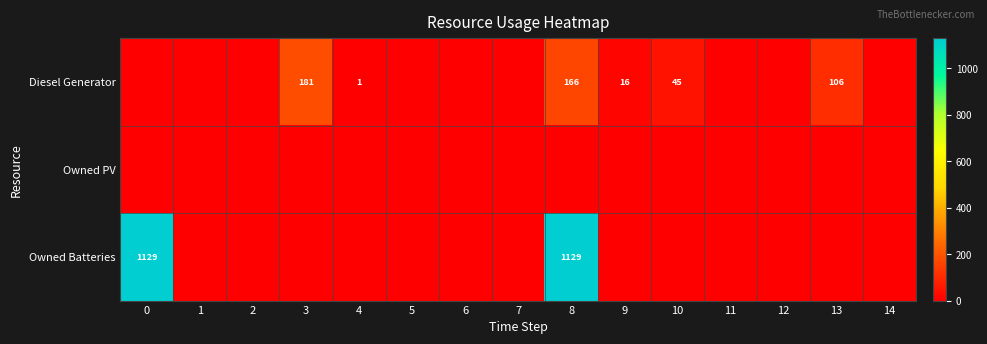

The Diesel Generator series shows 85 at 3. True or false?

False